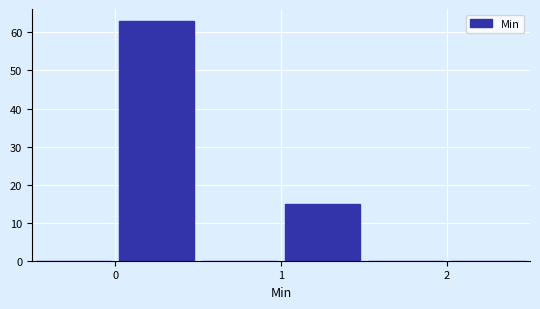

How tall is the bar that spans 0.0 to 0.5 on the x-axis? The values are not printed on the chart, so give them approximately, as read against the axis.

63